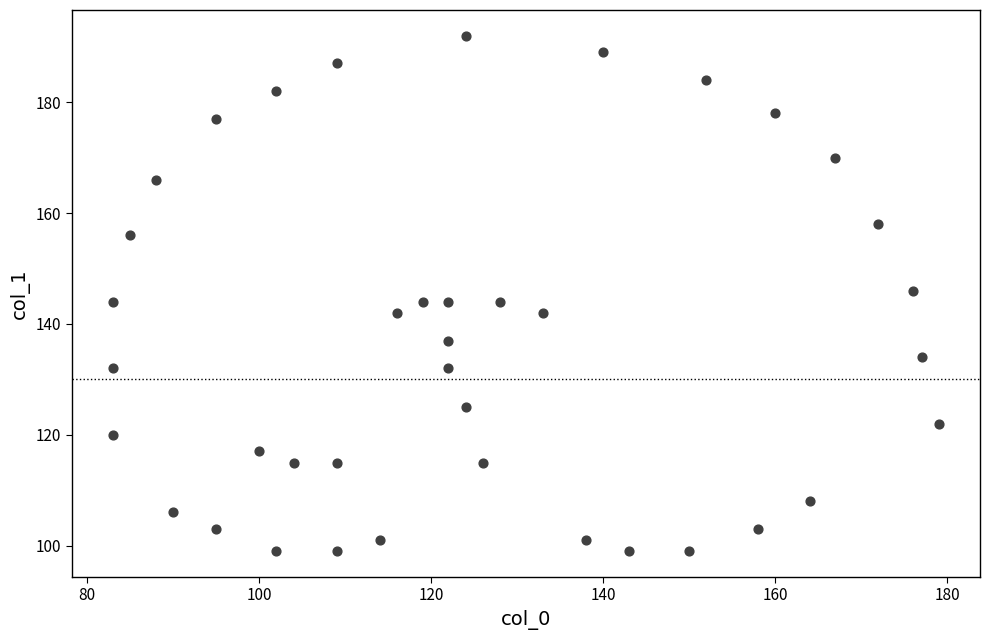

What is the range of Y values (max minus min)?

93